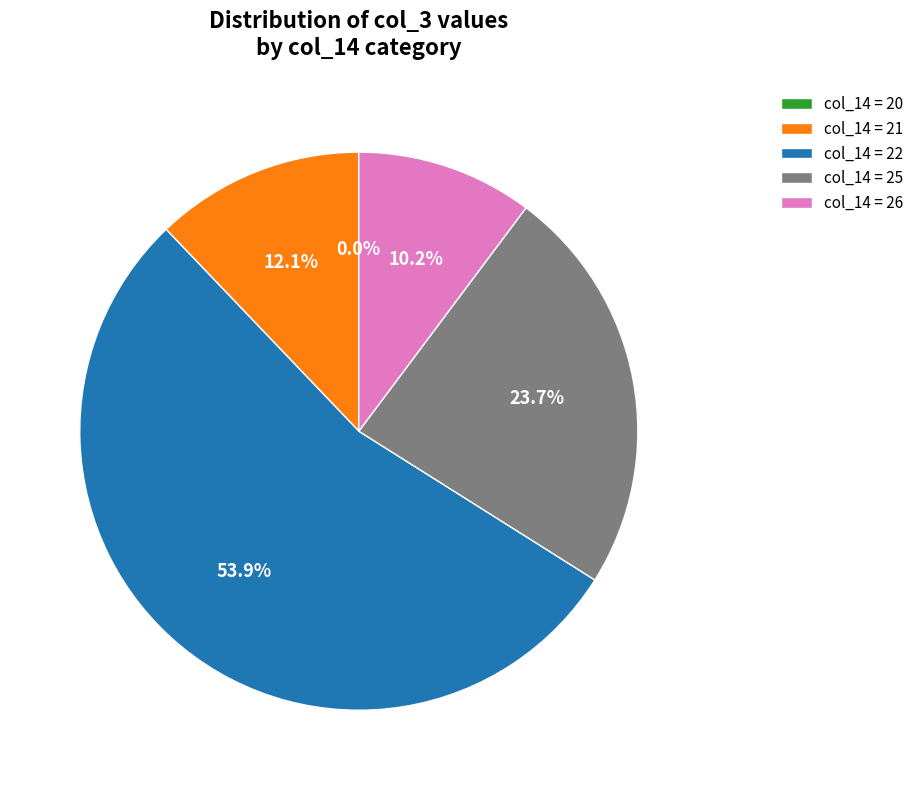

What portion of the pie excludes col_14 = 21?

87.9%